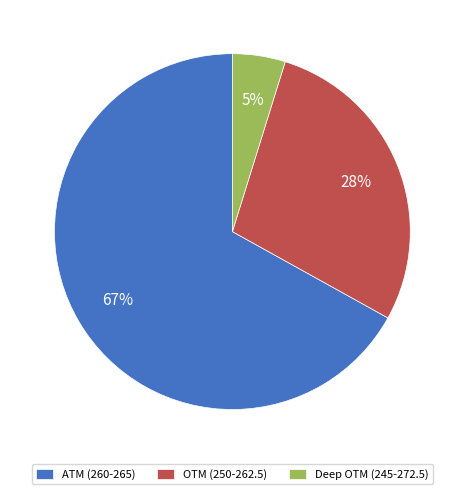

What percentage is the ATM (260-265) slice, to the nearest percent?

67%